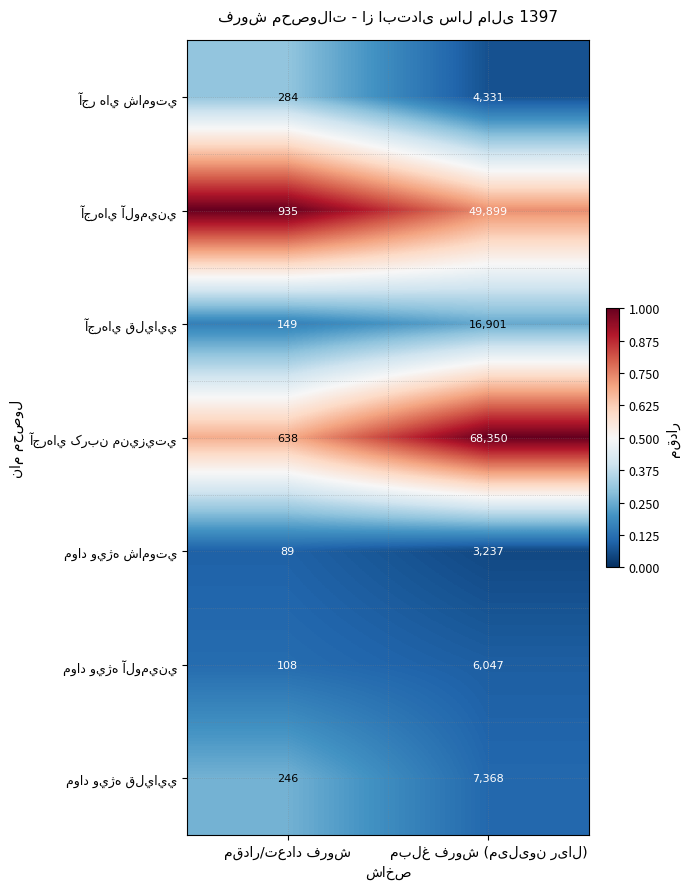

What is the smallest value displayed?

89